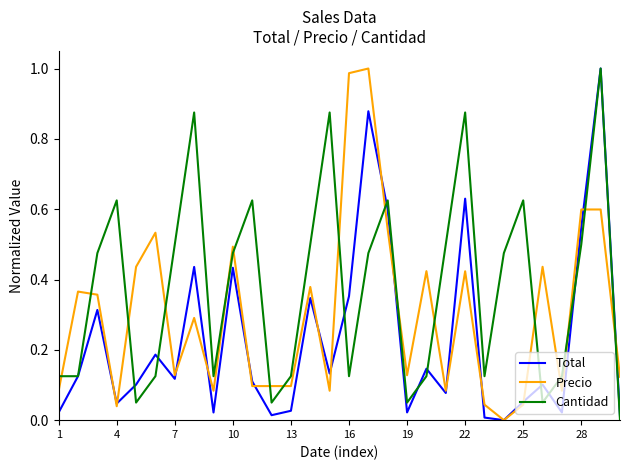

True or false: Cantidad and Precio intersect in this chart.

True